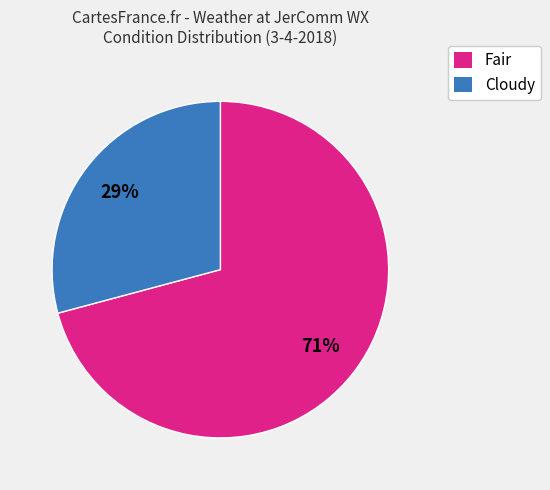

How many slices are in this pie chart?

2